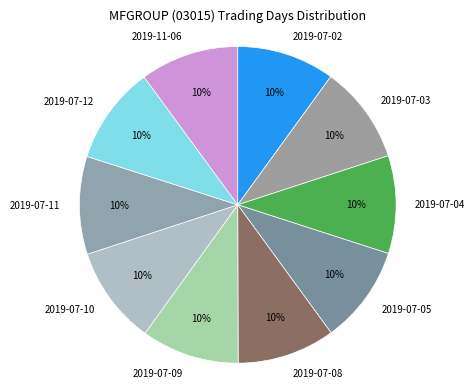

What is the ratio of the value at 2019-07-02 to the value at 2019-07-08?

1.0